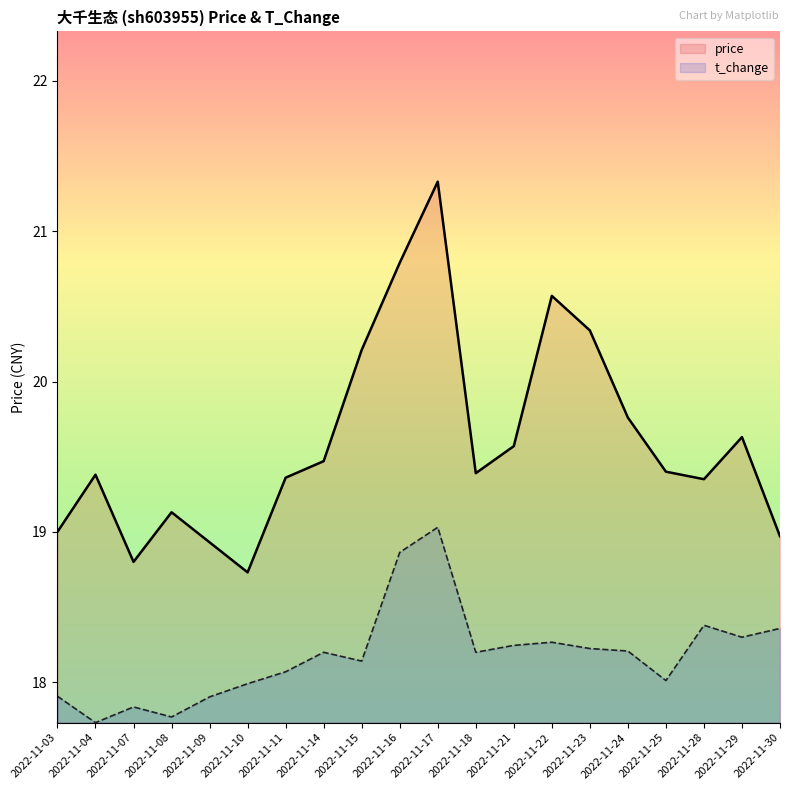

At which label is price closest to 20?

2022-11-15